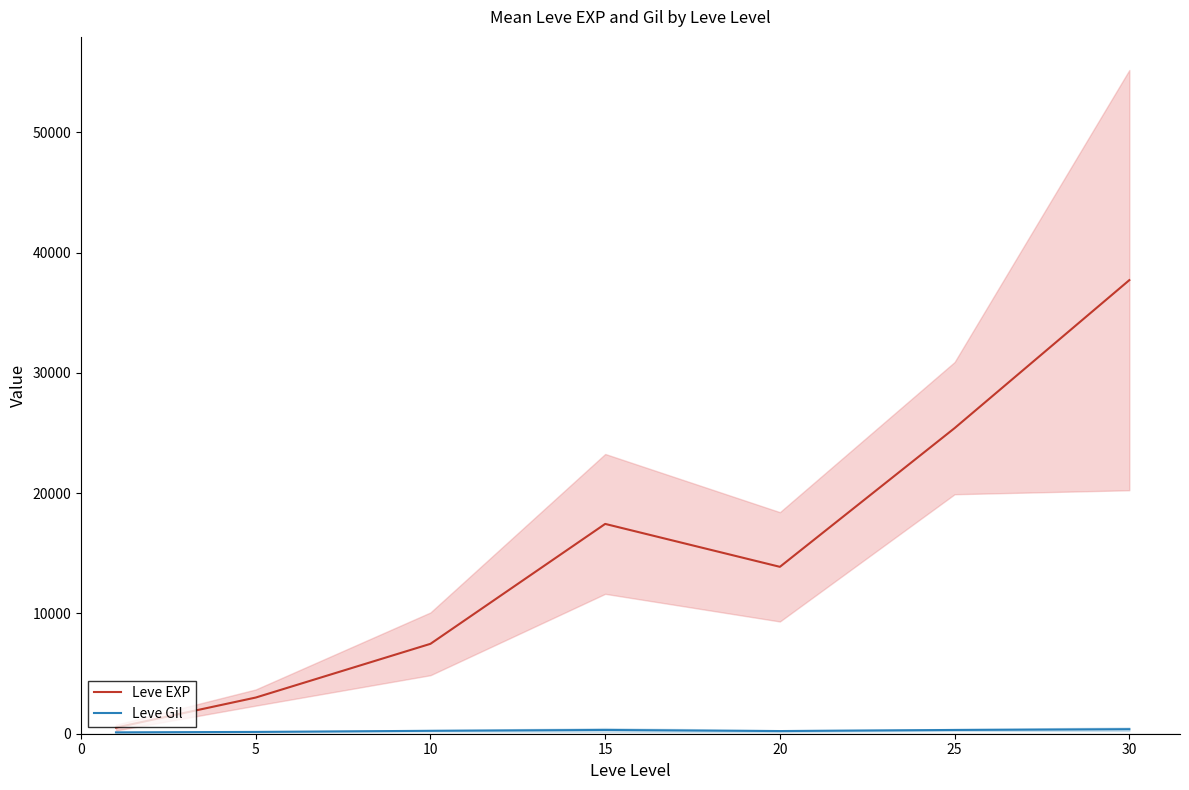

At how many categories does at least one series exceed 11766?

4